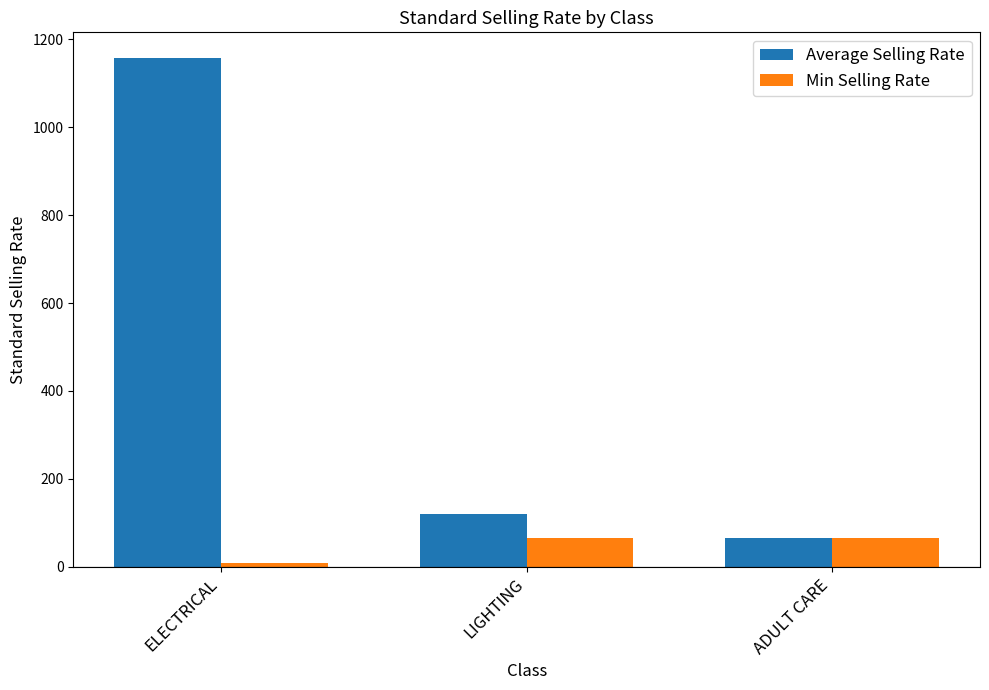

What is the label of the 2nd bar from the right?

LIGHTING